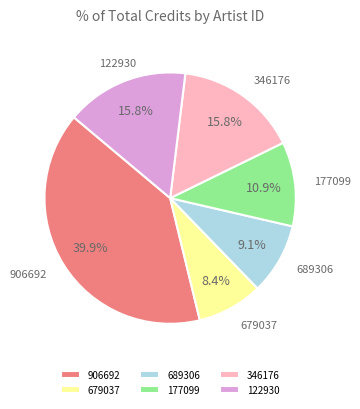

How many segments does this pie chart have?

6